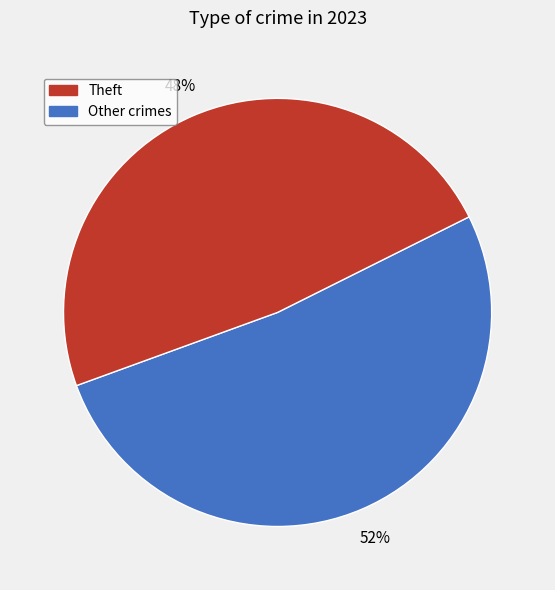

How many segments does this pie chart have?

2